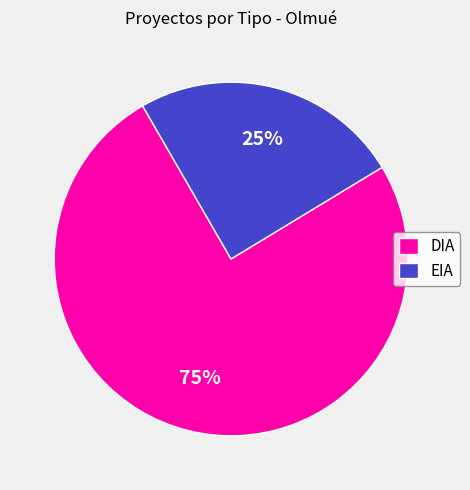

To the nearest percent, what is the average slice percentage?

50%